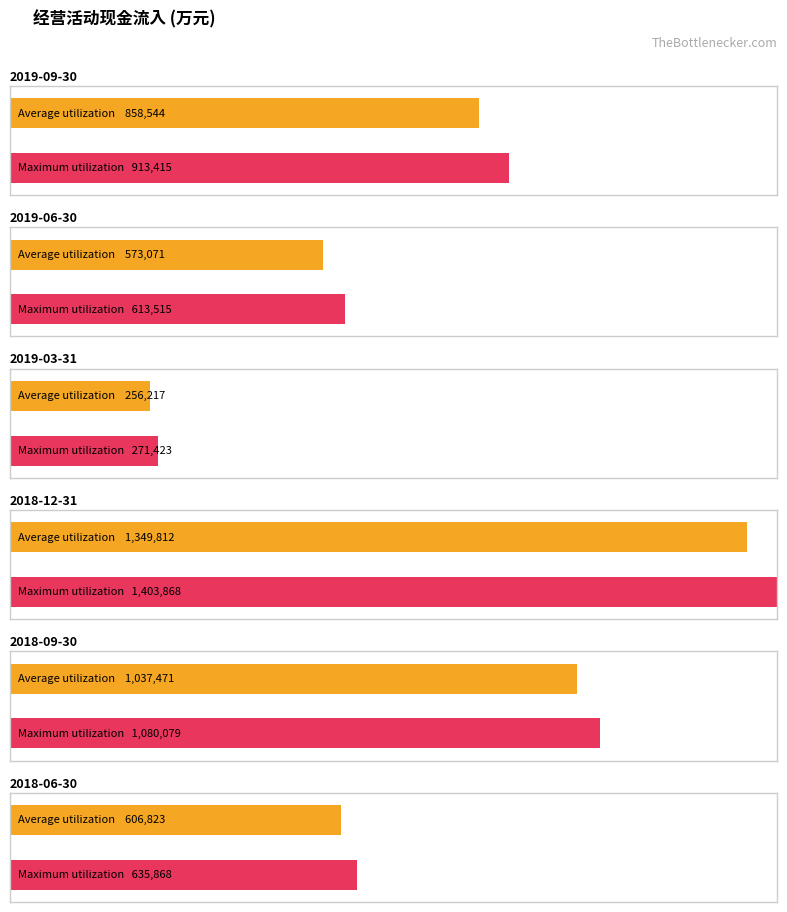

The Maximum utilization series shows 1002405 at 2018-06-30. True or false?

False